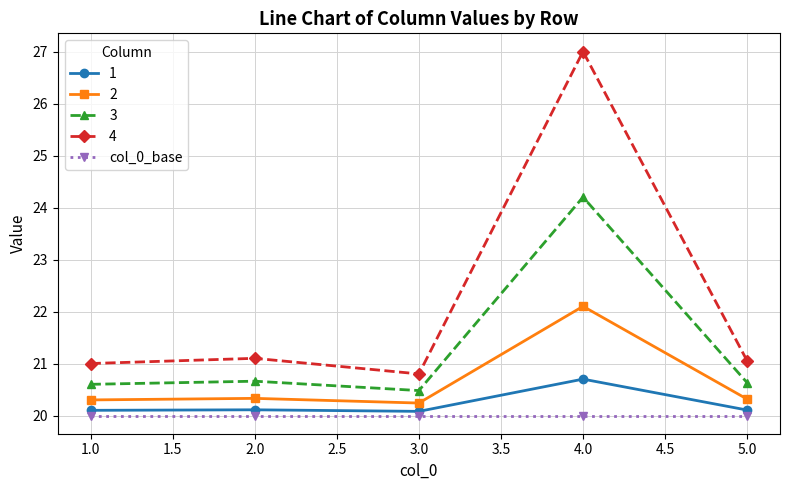

At how many categories does at least one series exceed 22?

1